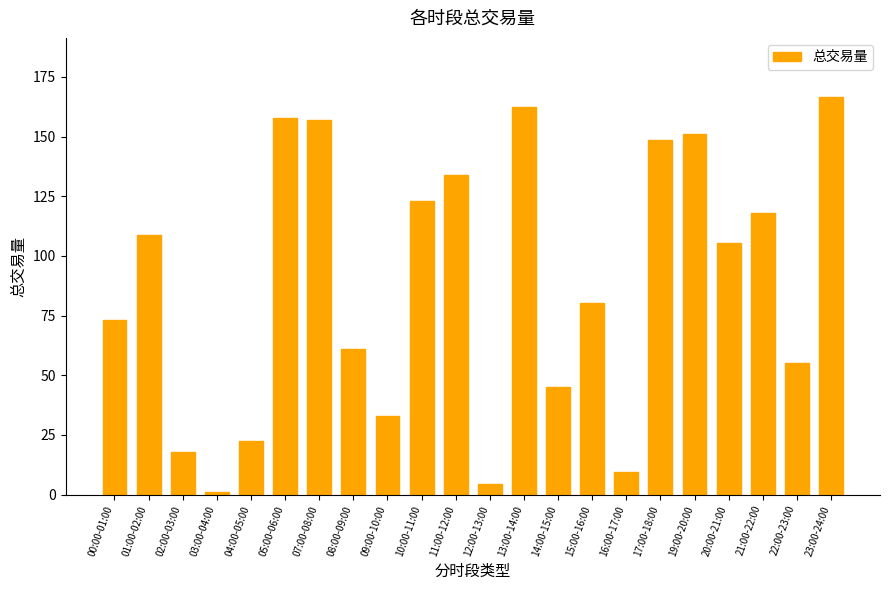

What is the minimum value shown in the chart?

1.3